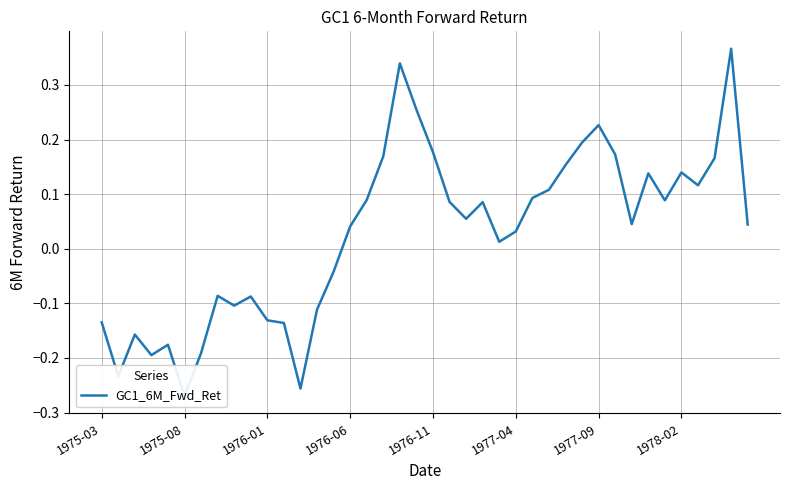

What is the difference between the second highest and minimum values?

0.6